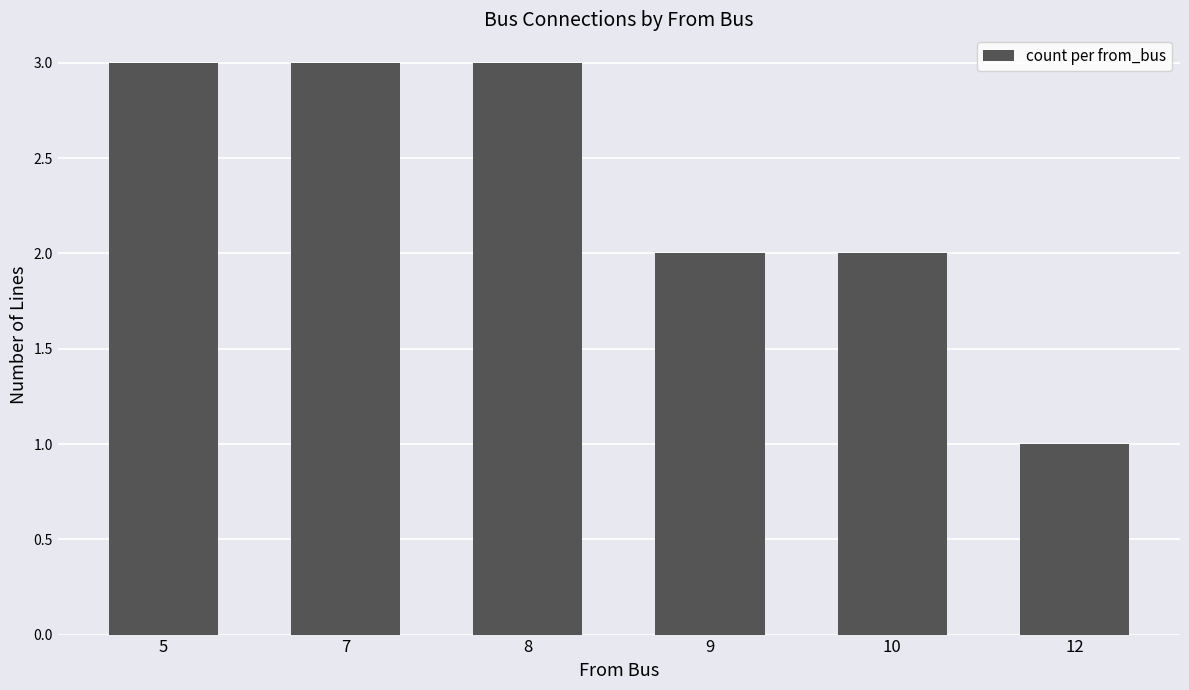

What is the value of the 5th bar from the left?

2